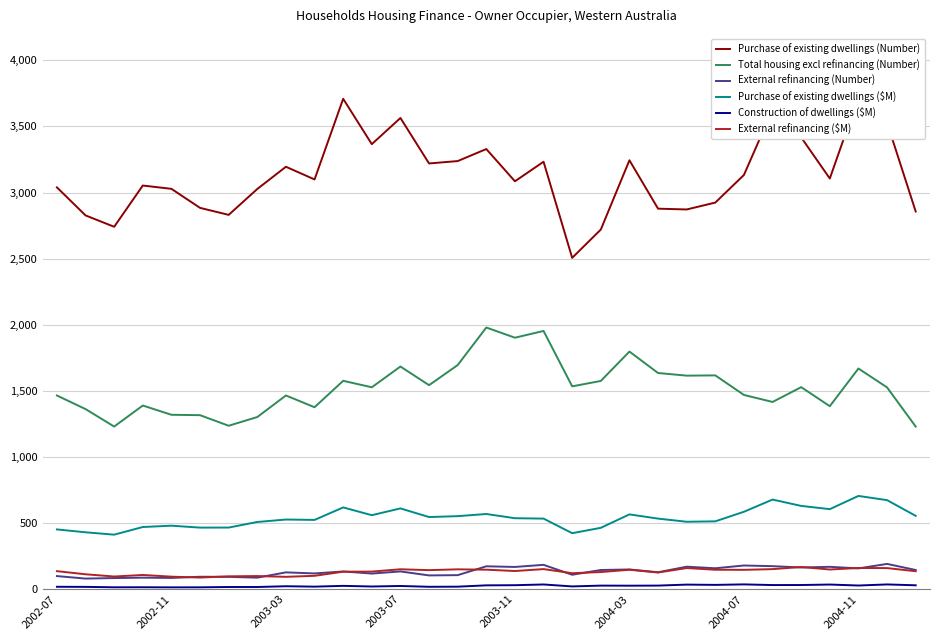

Which series has the largest total across all categories?

Purchase of existing dwellings (Number)